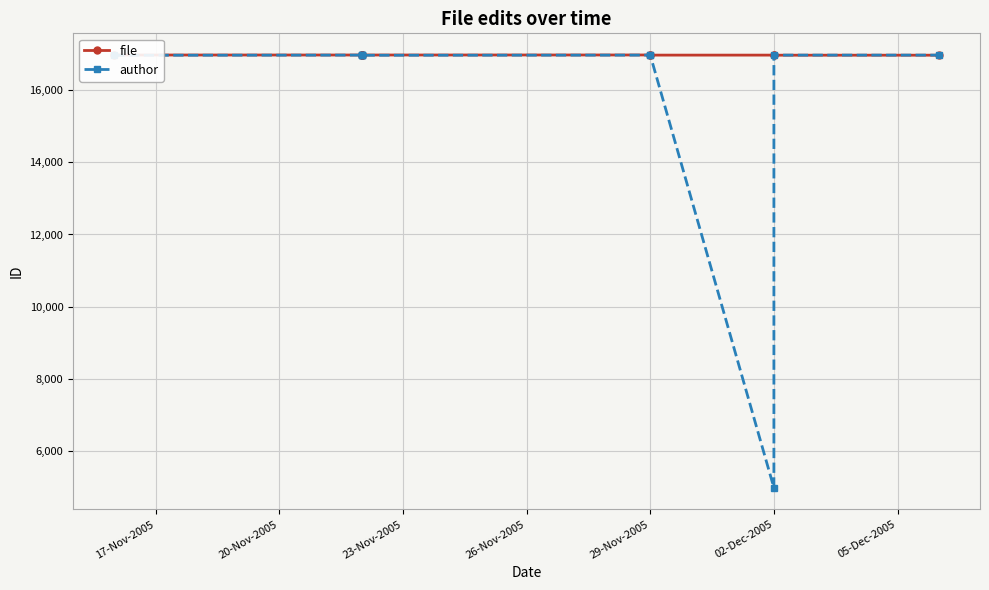

Which series has the largest total across all categories?

file